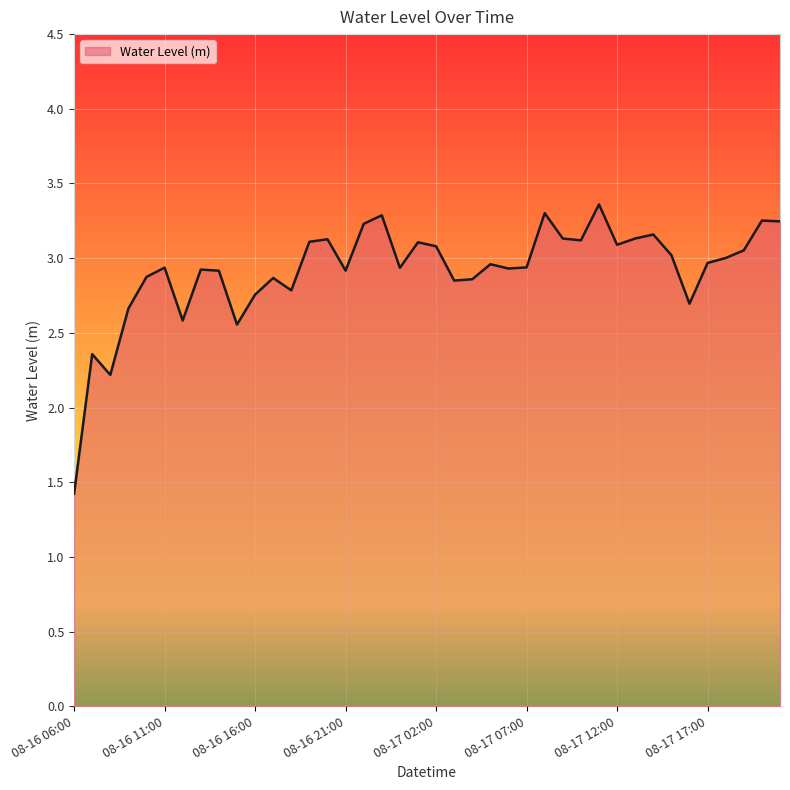

What is the maximum value shown in the chart?

3.4